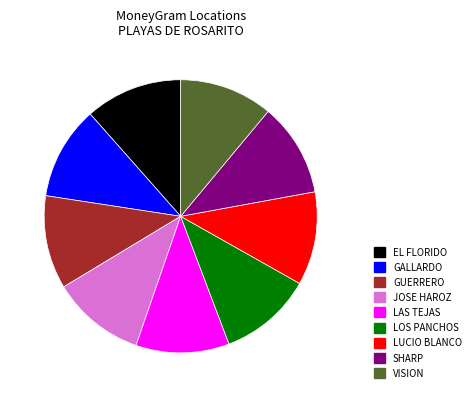

How many slices are in this pie chart?

9